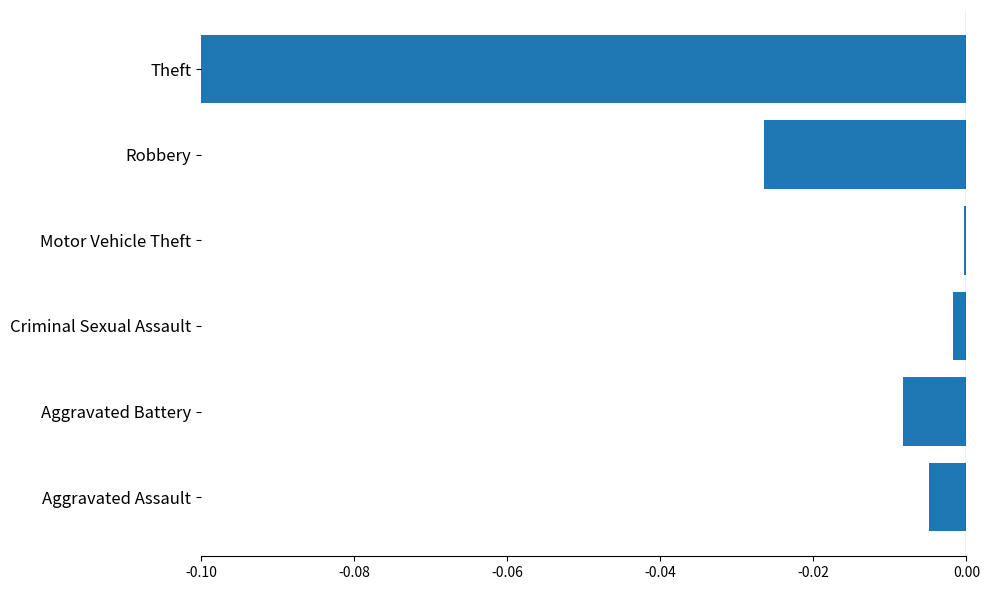

At which category does the chart reach its peak across all series?

Motor Vehicle Theft